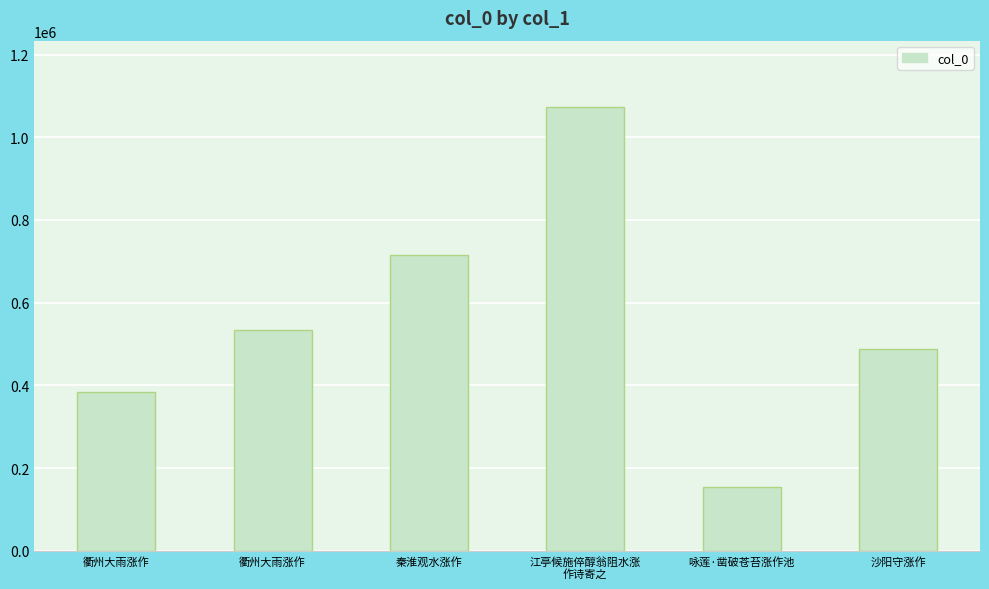

Reading left to right, transcribe all the data shown in this chart.

衢州大雨涨作=383849	衢州大雨涨作=534842	秦淮观水涨作=715355	江亭候施倅醇翁阻水涨
作诗寄之=1072591	咏莲·凿破苍苔涨作池=153890	沙阳守涨作=488085